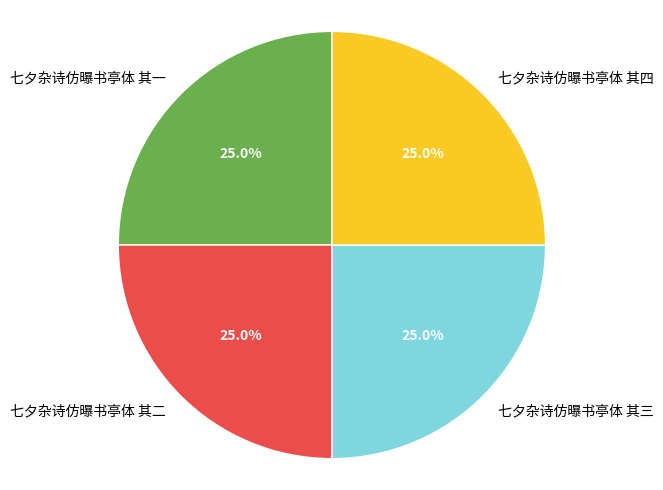

What is the ratio of the value at 七夕杂诗仿曝书亭体 其一 to the value at 七夕杂诗仿曝书亭体 其三?

1.0